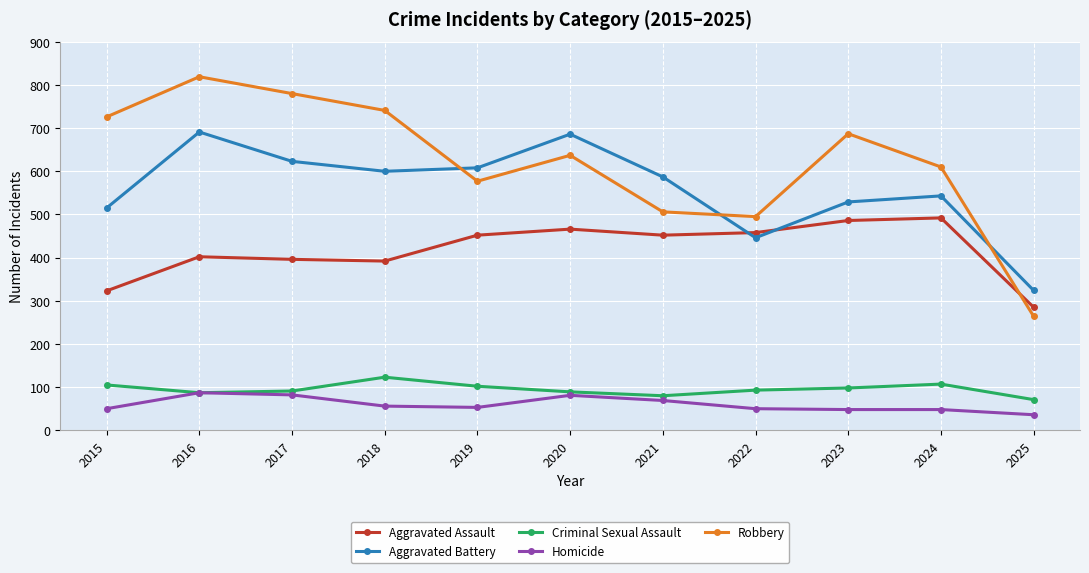

At 2021, list the series in order from largest to smallest.

Aggravated Battery, Robbery, Aggravated Assault, Criminal Sexual Assault, Homicide